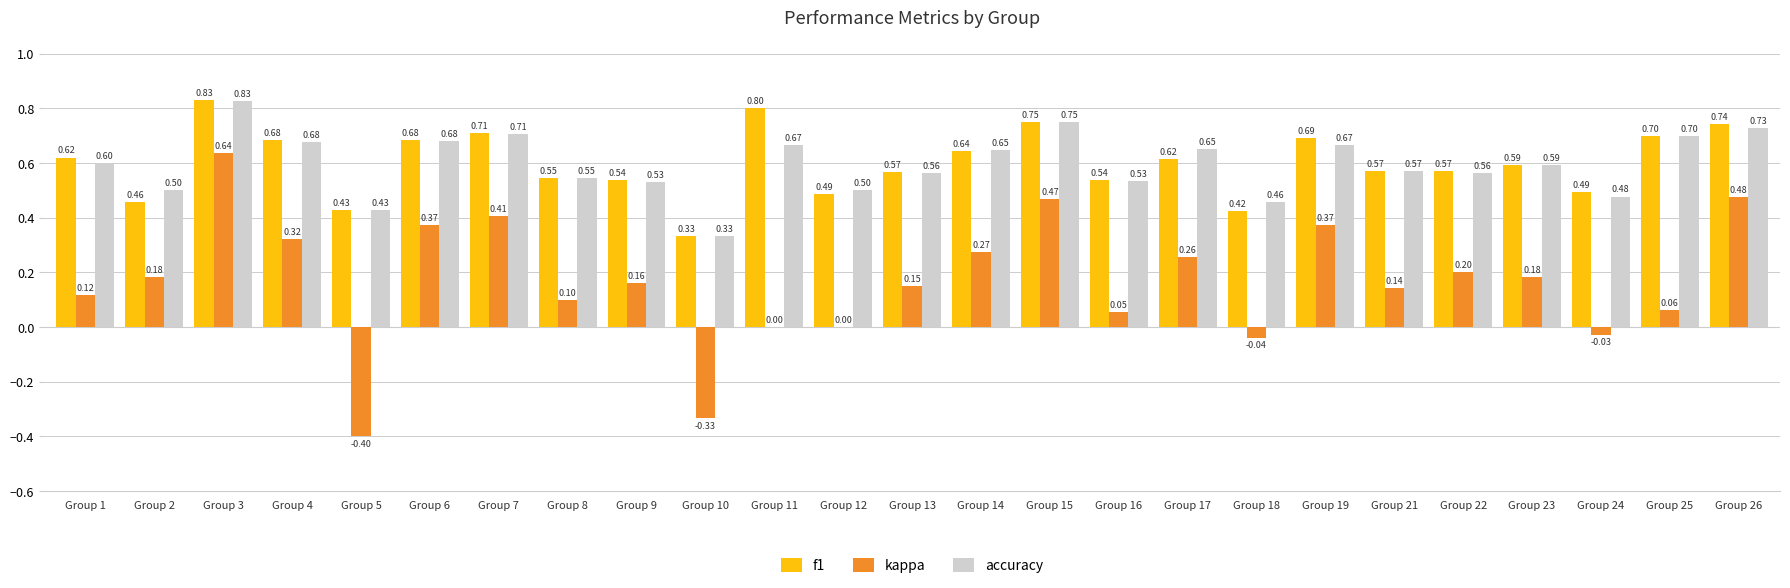

Are the bars horizontal?

No